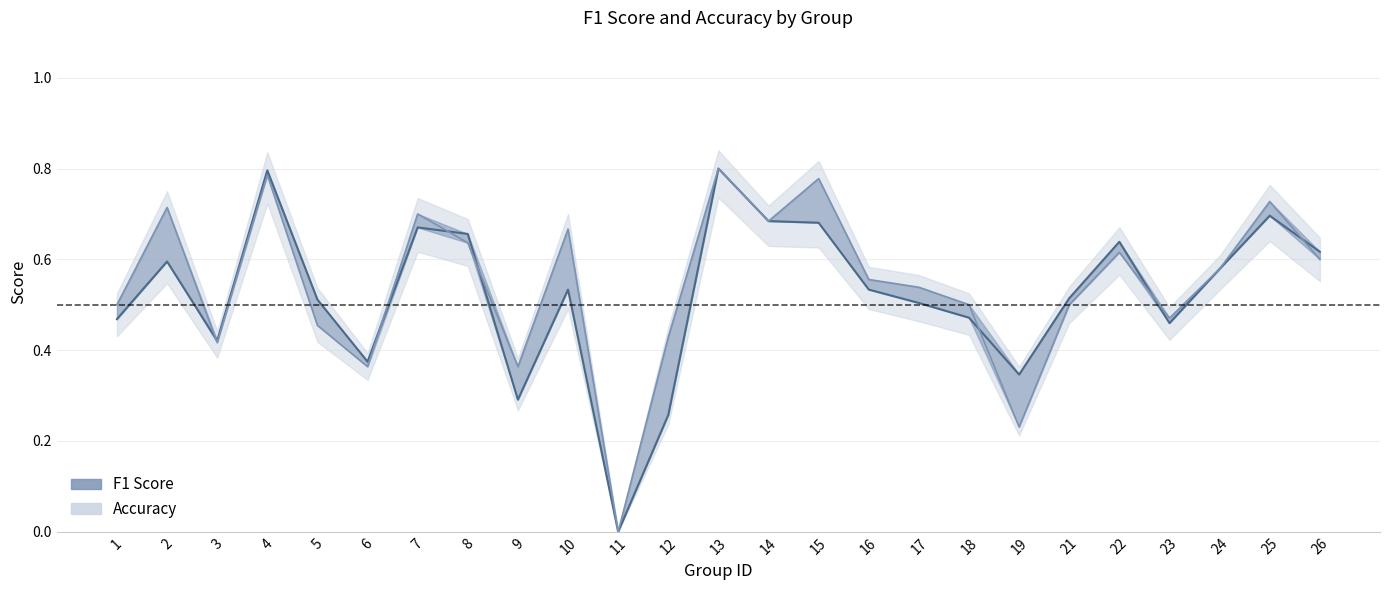

Reading right to left, transcribe all the data shown in this chart.

f1_line: 26=0.6	25=0.7	24=0.6	23=0.5	22=0.6	21=0.5	19=0.3	18=0.5	17=0.5	16=0.5	15=0.7	14=0.7	13=0.8	12=0.3	11=0.0	10=0.5	9=0.3	8=0.7	7=0.7	6=0.4	5=0.5	4=0.8	3=0.4	2=0.6	1=0.5
accuracy_line: 26=0.6	25=0.7	24=0.6	23=0.5	22=0.6	21=0.5	19=0.2	18=0.5	17=0.5	16=0.6	15=0.8	14=0.7	13=0.8	12=0.4	11=0.0	10=0.7	9=0.4	8=0.6	7=0.7	6=0.4	5=0.5	4=0.8	3=0.4	2=0.7	1=0.5